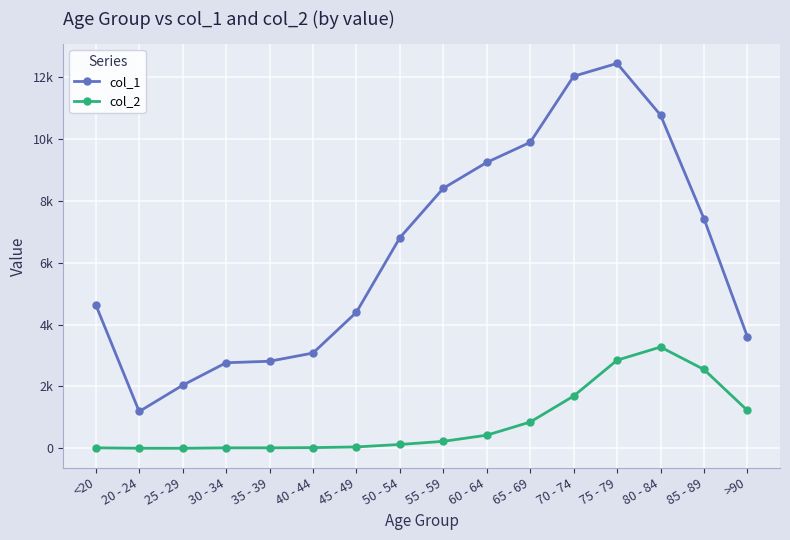

Is this an area chart (filled region under the line)?

No